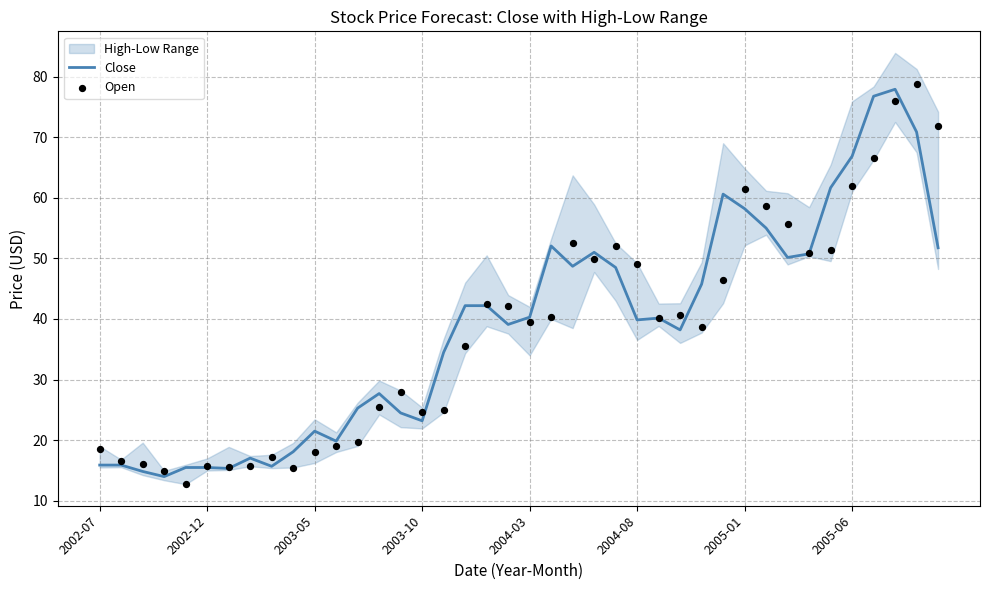

What is the highest value of the Close series?

77.9